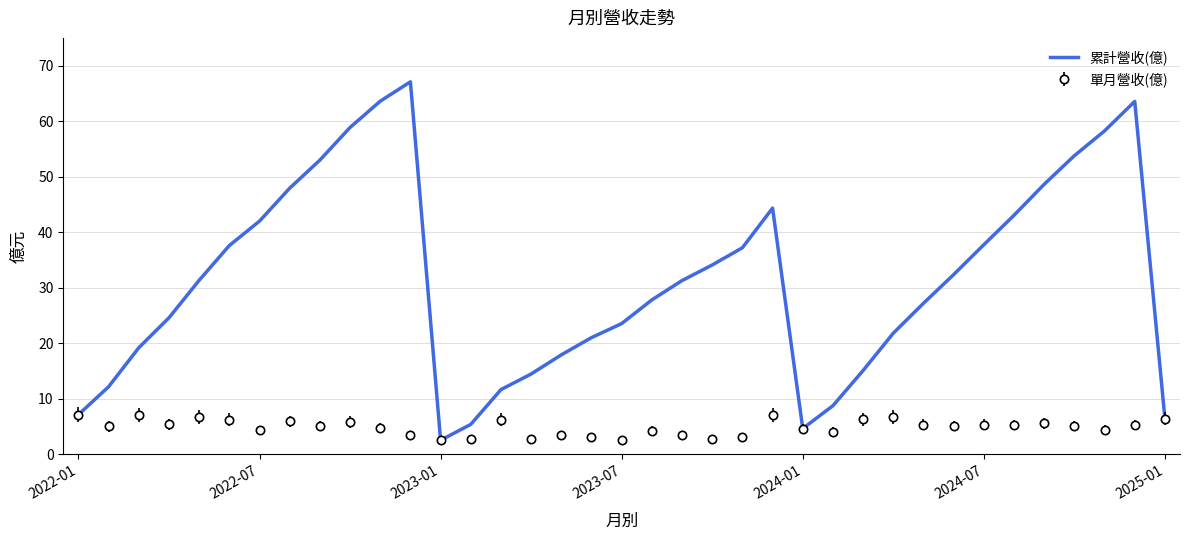

List the series in order of their peak value, lowest first.

單月營收(億), 累計營收(億)